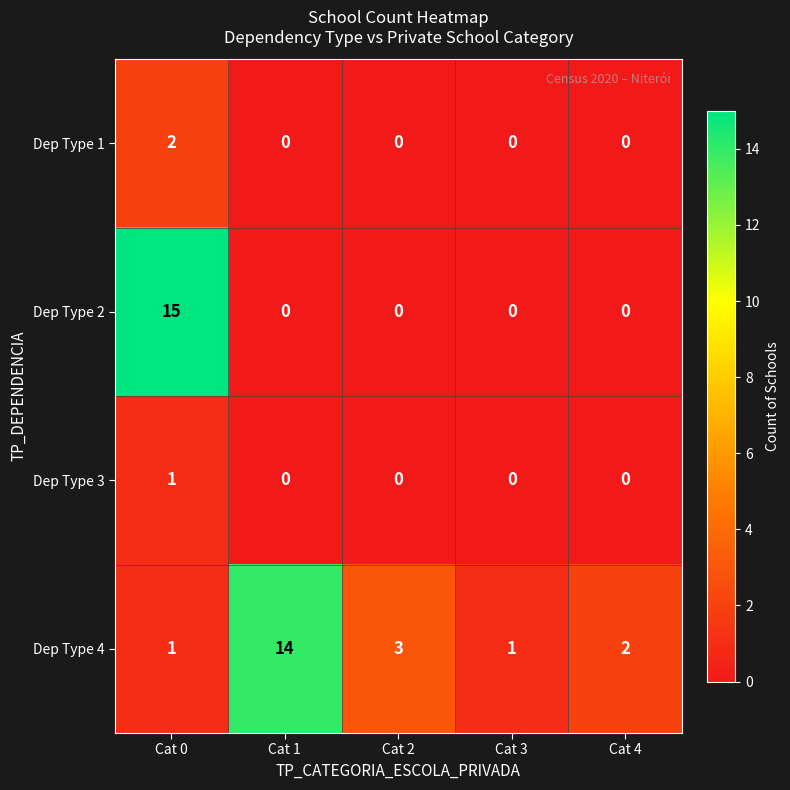

At how many categories does at least one series exceed 4?

2